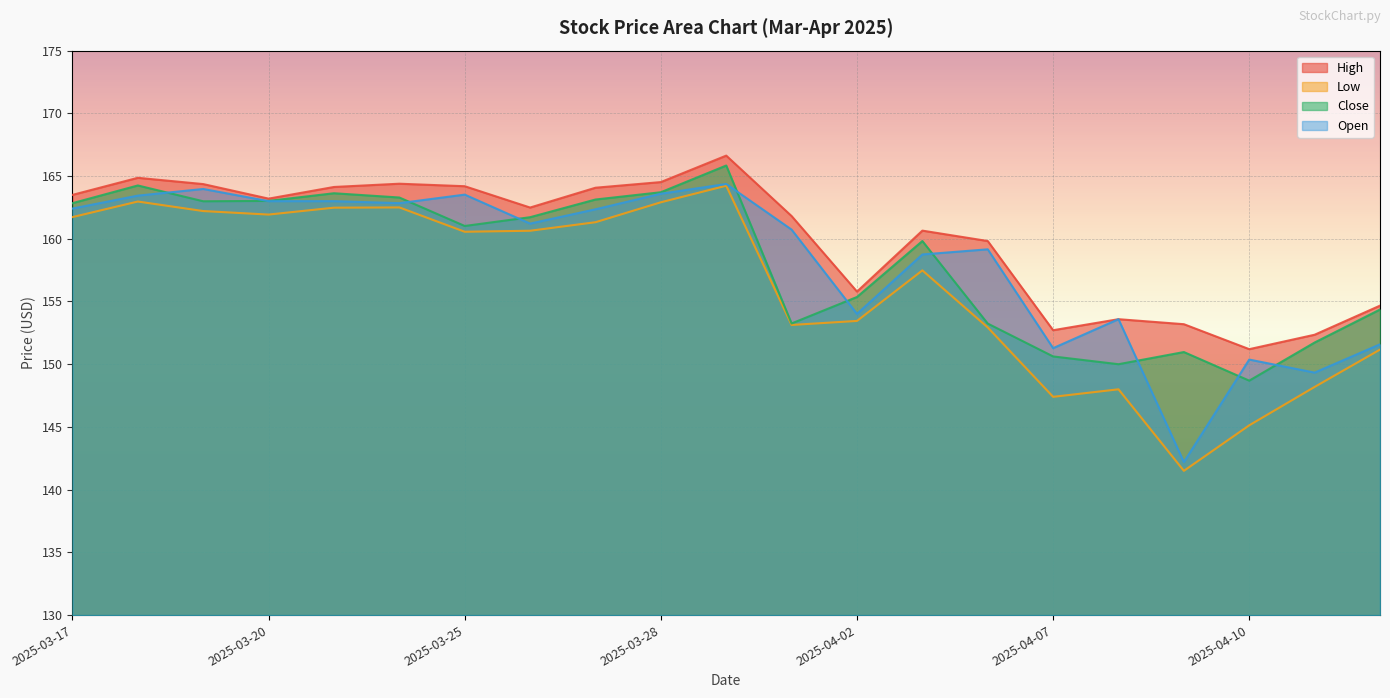

At which label does High reach its minimum?

2025-04-10